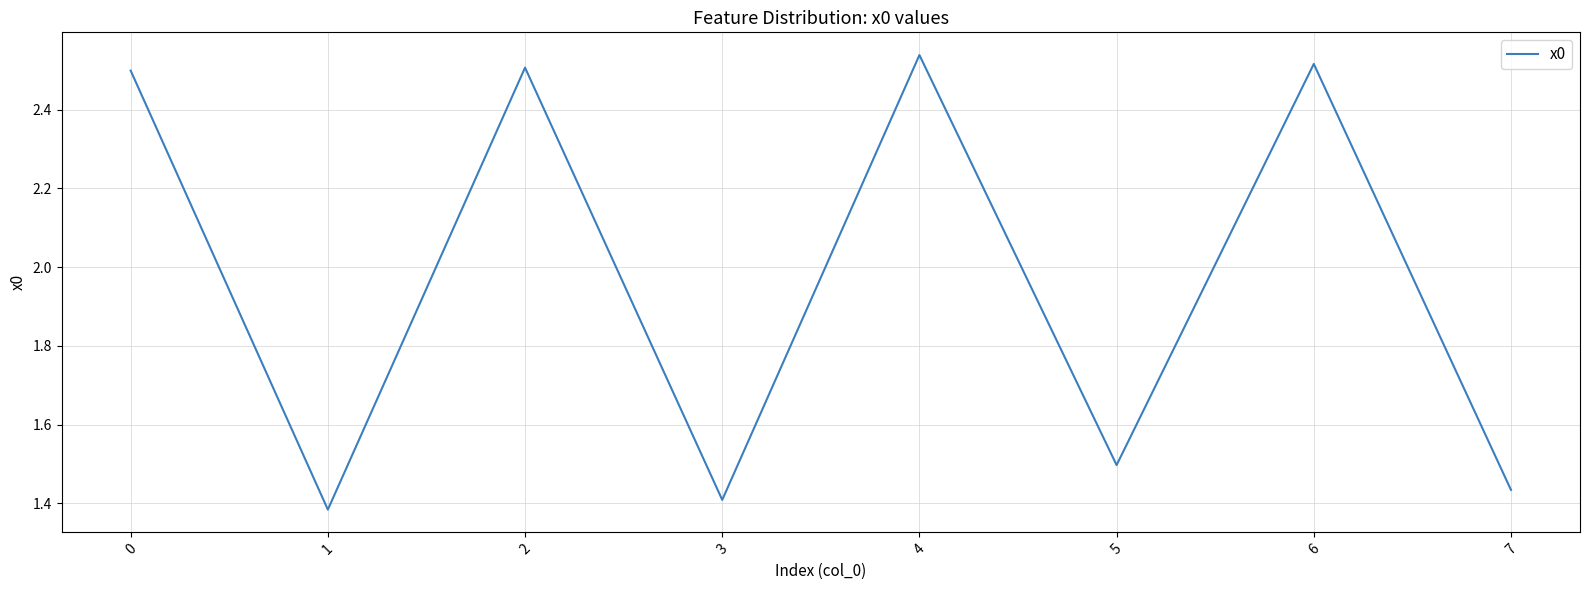

Does the chart display data point markers on the line(s)?

No